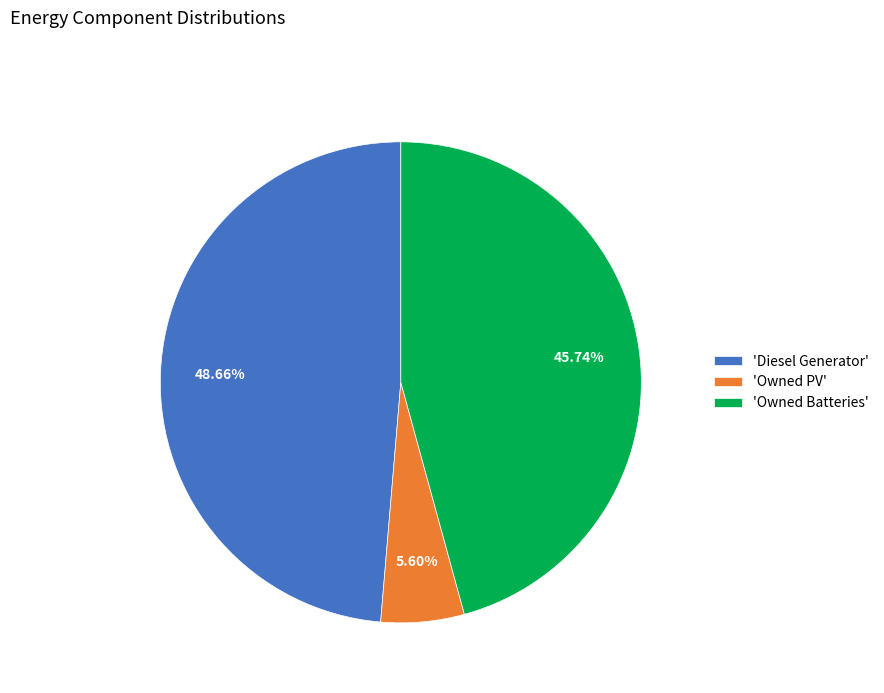

What is the ratio of the value at 'Owned Batteries' to the value at 'Diesel Generator'?

0.9